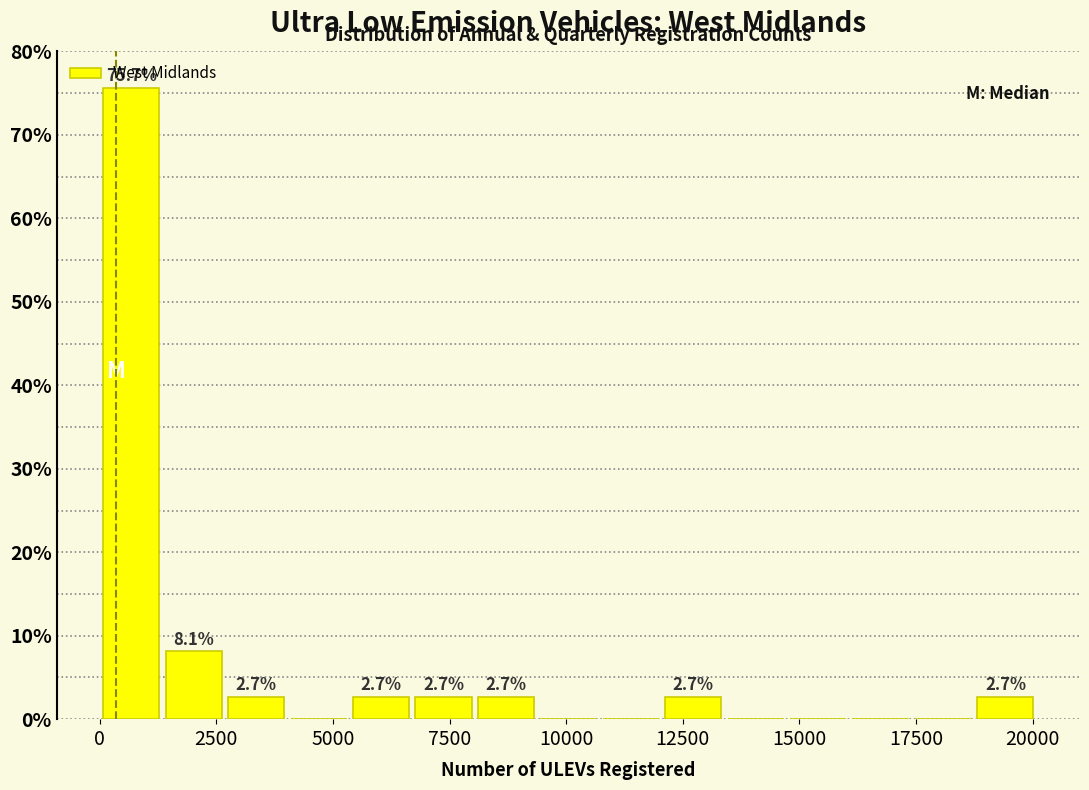

Around what value on the x-axis is the tallest bar? Give the approximate position of its centre, as read against the axis.

500